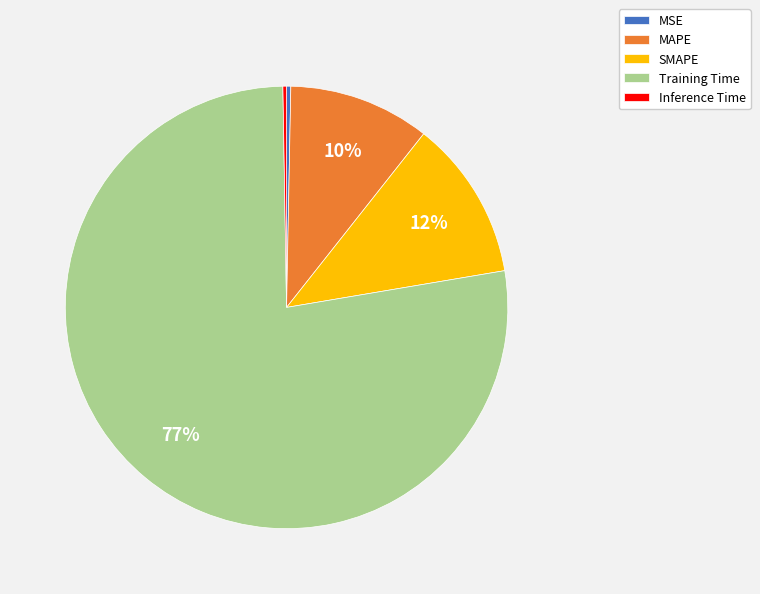

What is the largest slice in the pie chart?

Training Time